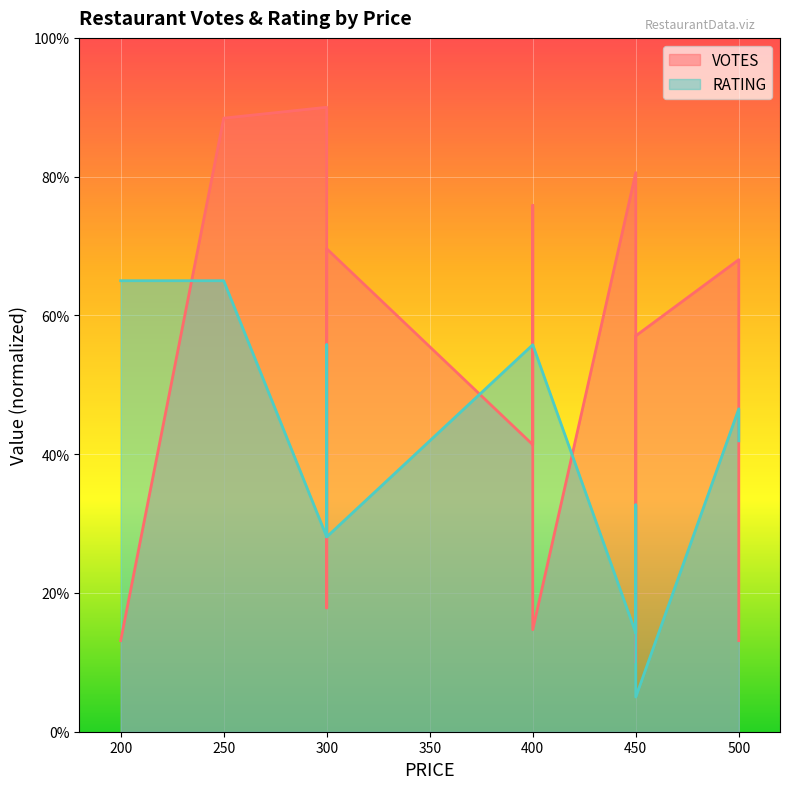

What is the difference between the maximum and second lowest values in the RATING series?

50.8